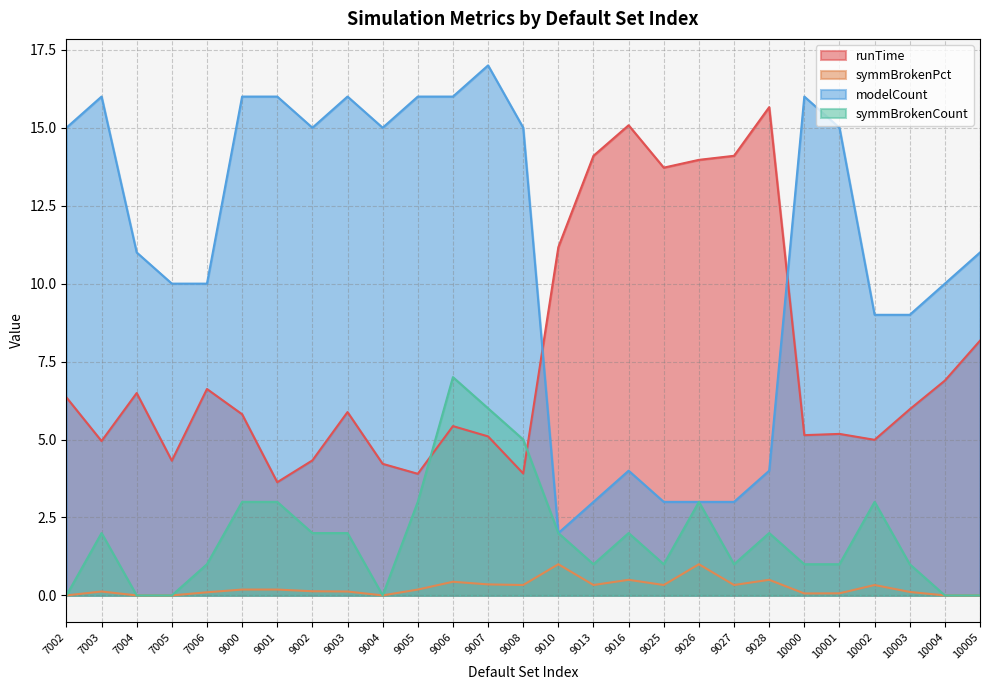

How many lines are shown in the chart?

4